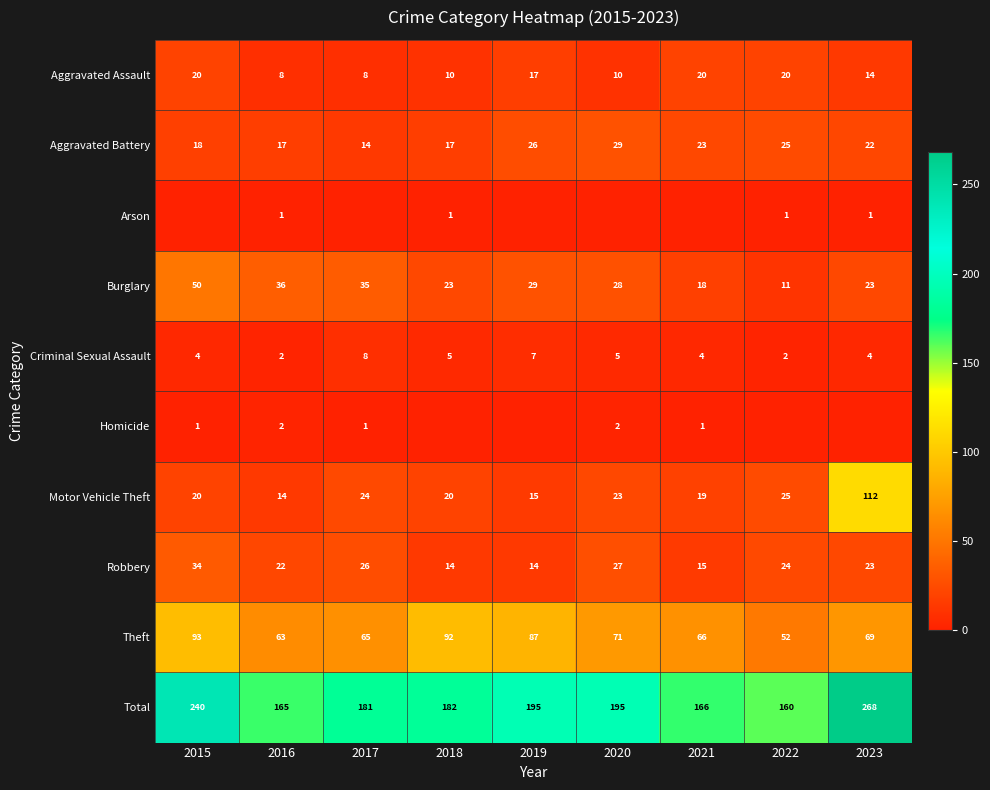

Rank the series at 2015 from highest to lowest value.

Total, Theft, Burglary, Robbery, Aggravated Assault, Motor Vehicle Theft, Aggravated Battery, Criminal Sexual Assault, Homicide, Arson